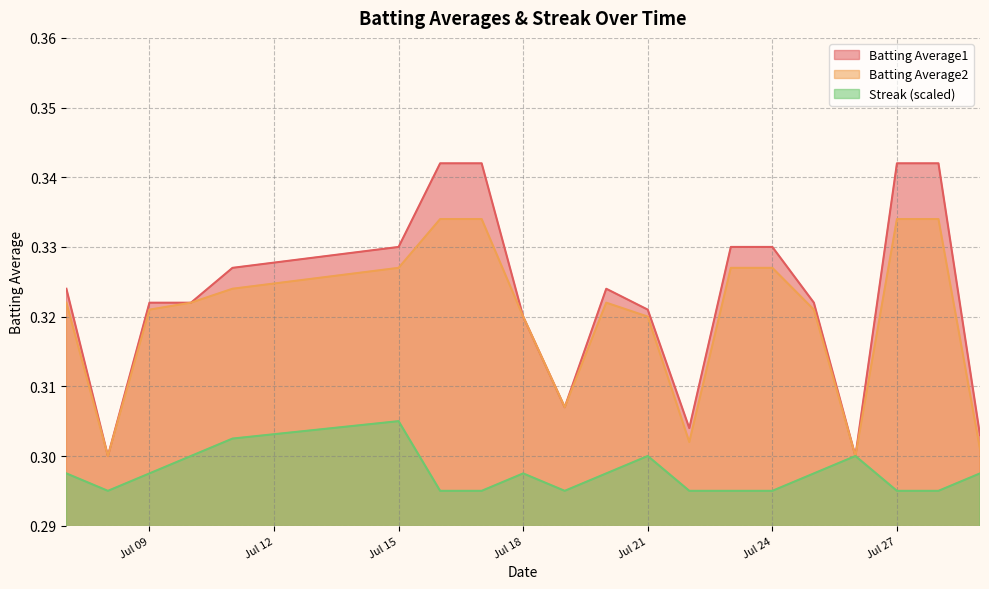

Which series has the largest range (max minus min)?

Batting Average1